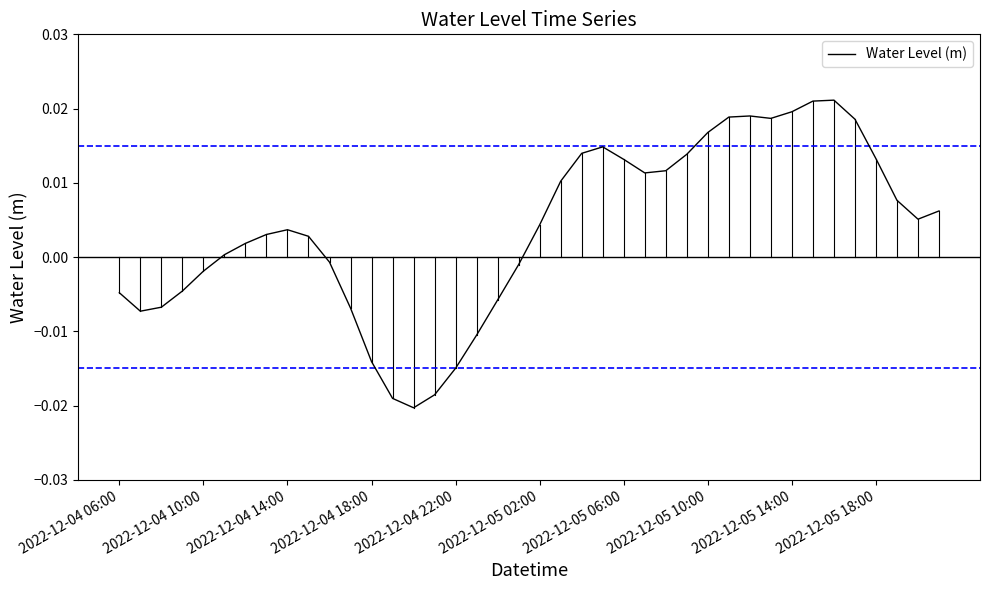

How many lines are shown in the chart?

1